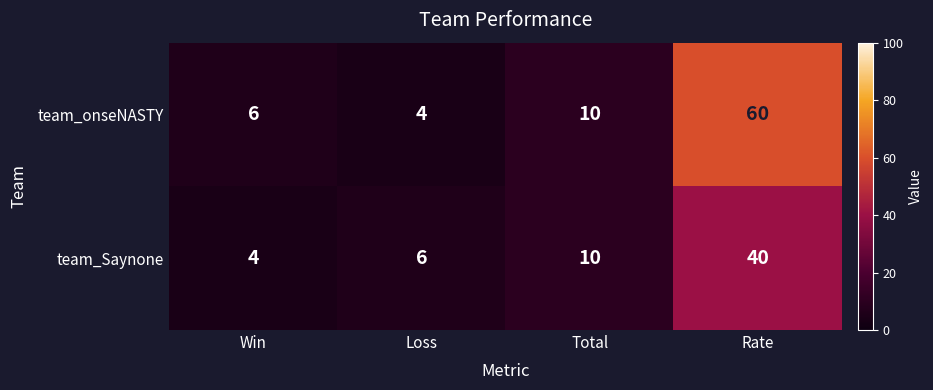

List the labels in order of team_Saynone value, largest first.

Rate, Total, Loss, Win